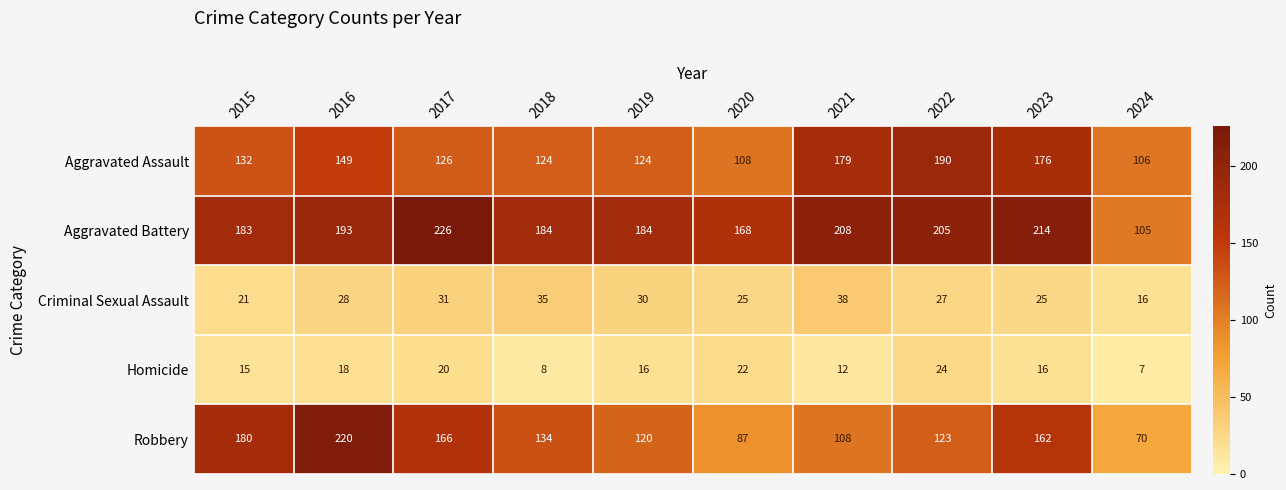

How many Homicide values are between 12 and 20?

6